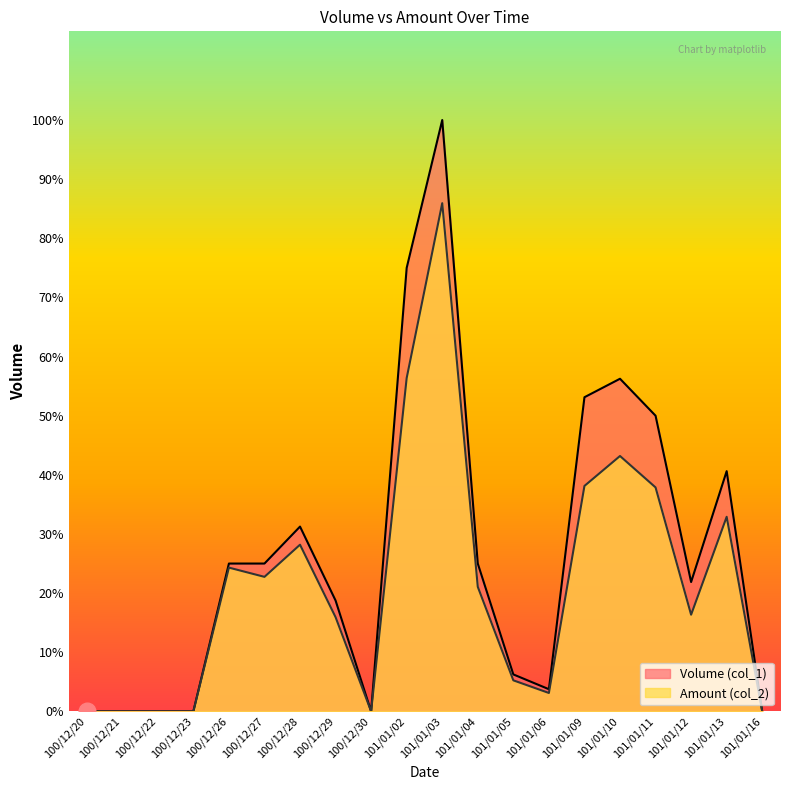

What are all the series names shown in the legend?

Volume (col_1), Amount (col_2)